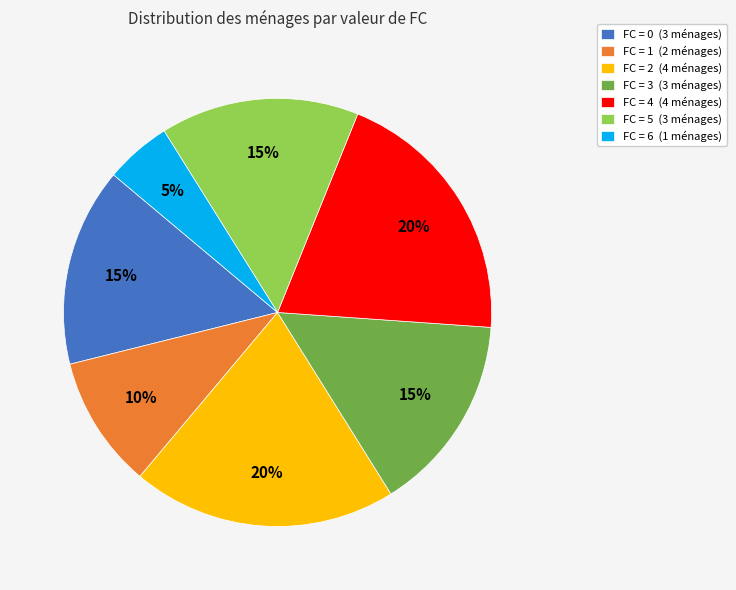

Approximately how many times larger is the value at FC = 4 (4 ménages) compared to FC = 2 (4 ménages)?

1.0